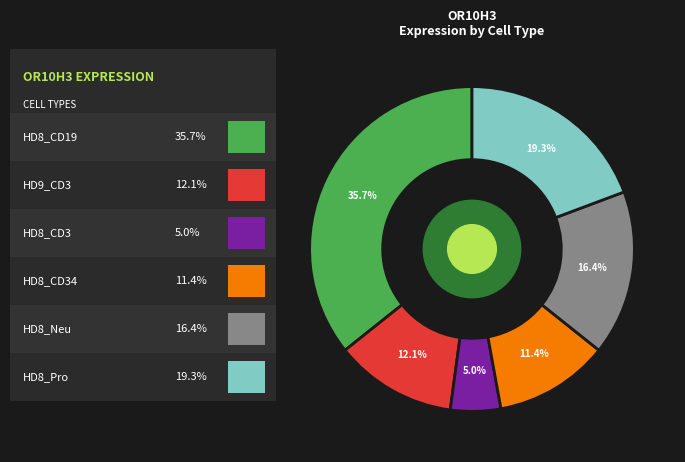

Is there any slice that represents more than half of the pie?

No